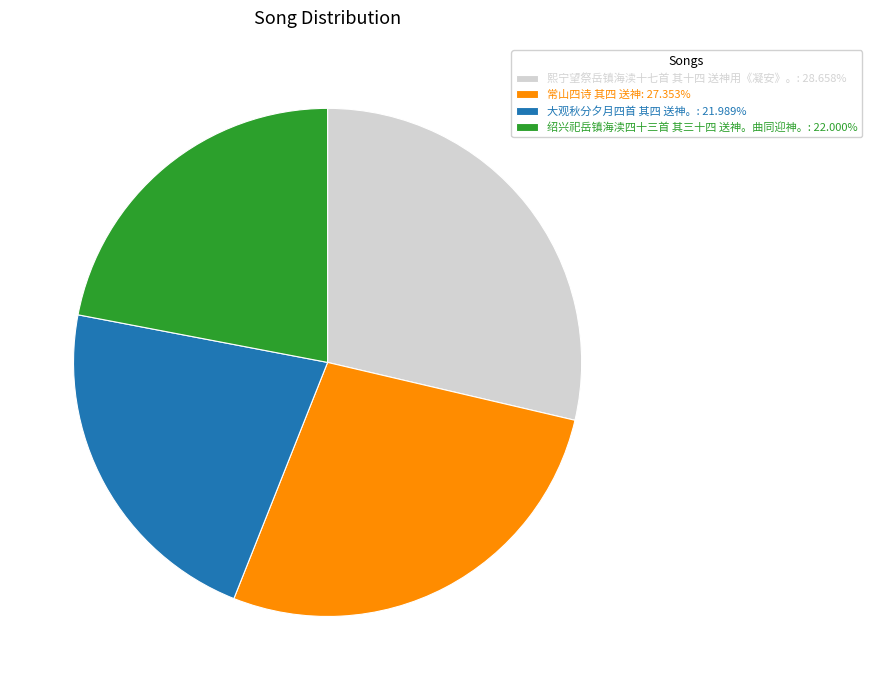

What is the ratio of the value at 熙宁望祭岳镇海渎十七首 其十四 送神用《凝安》。: 28.658% to the value at 绍兴祀岳镇海渎四十三首 其三十四 送神。曲同迎神。: 22.000%?

1.3